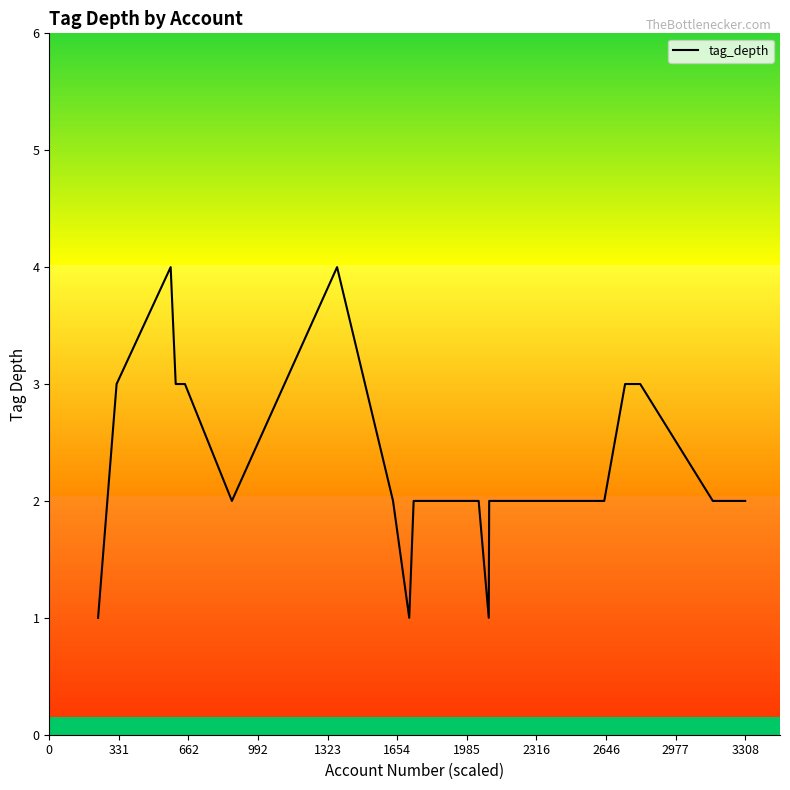

What is the difference between the maximum and minimum values?

3